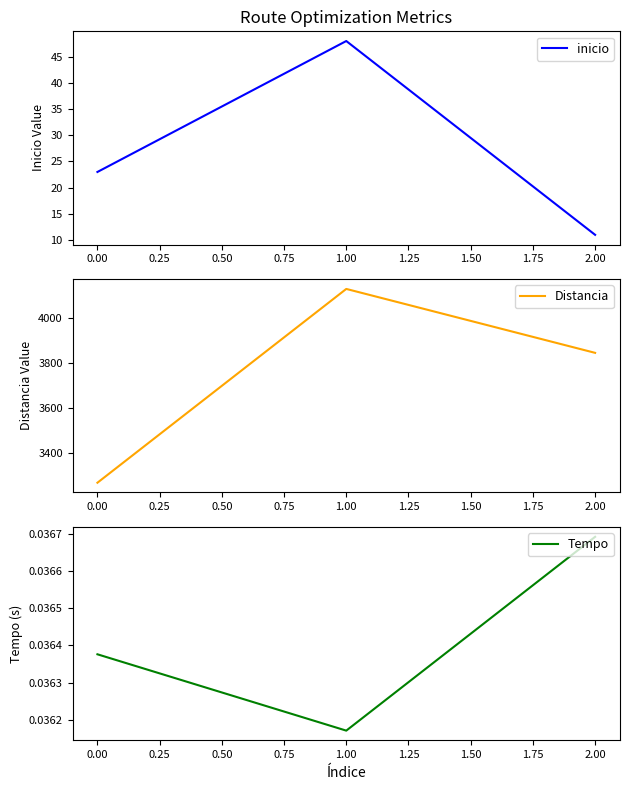

At how many categories does at least one series exceed 3404?

2